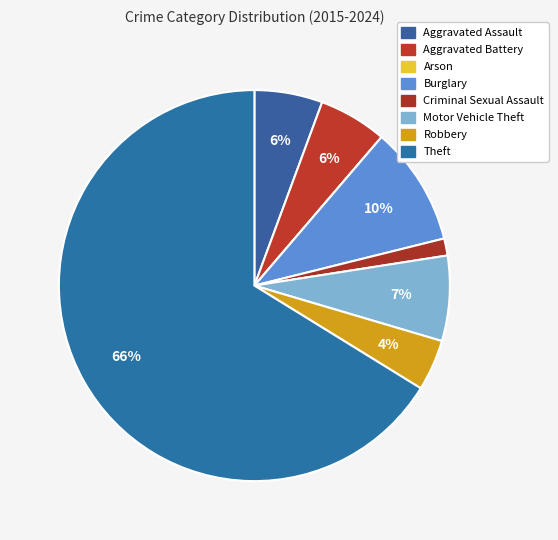

Combined, do Theft and Criminal Sexual Assault account for over 50%?

Yes